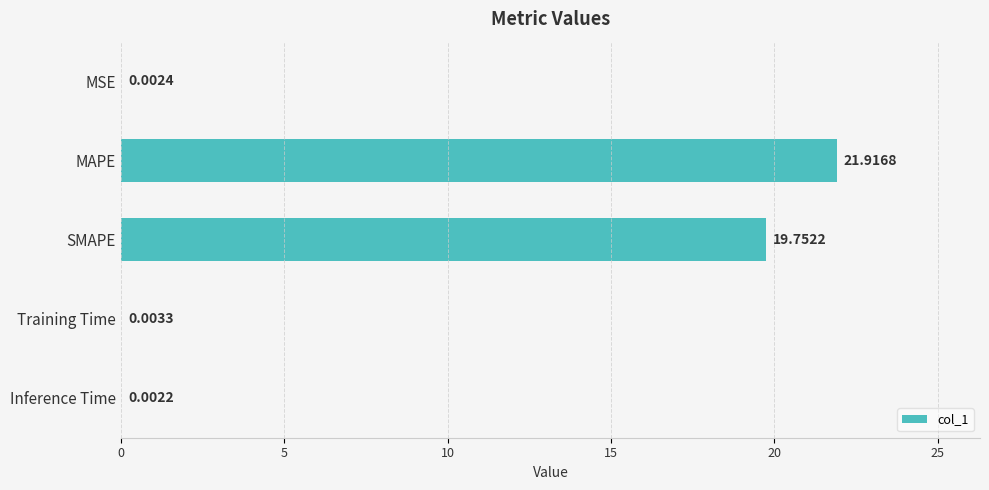

What is the greatest value displayed?

21.9